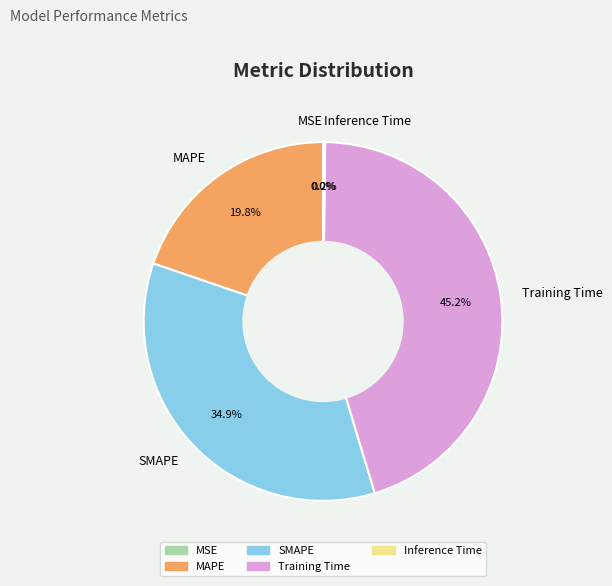

True or false: Inference Time accounts for 0% of the total.

True